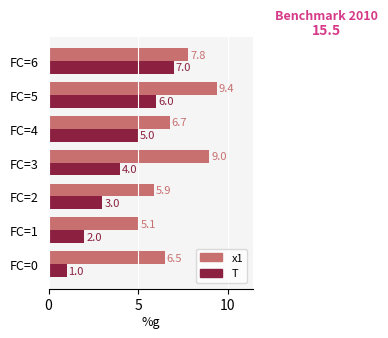

What is the difference between the maximum and minimum values in the x1 series?

4.3